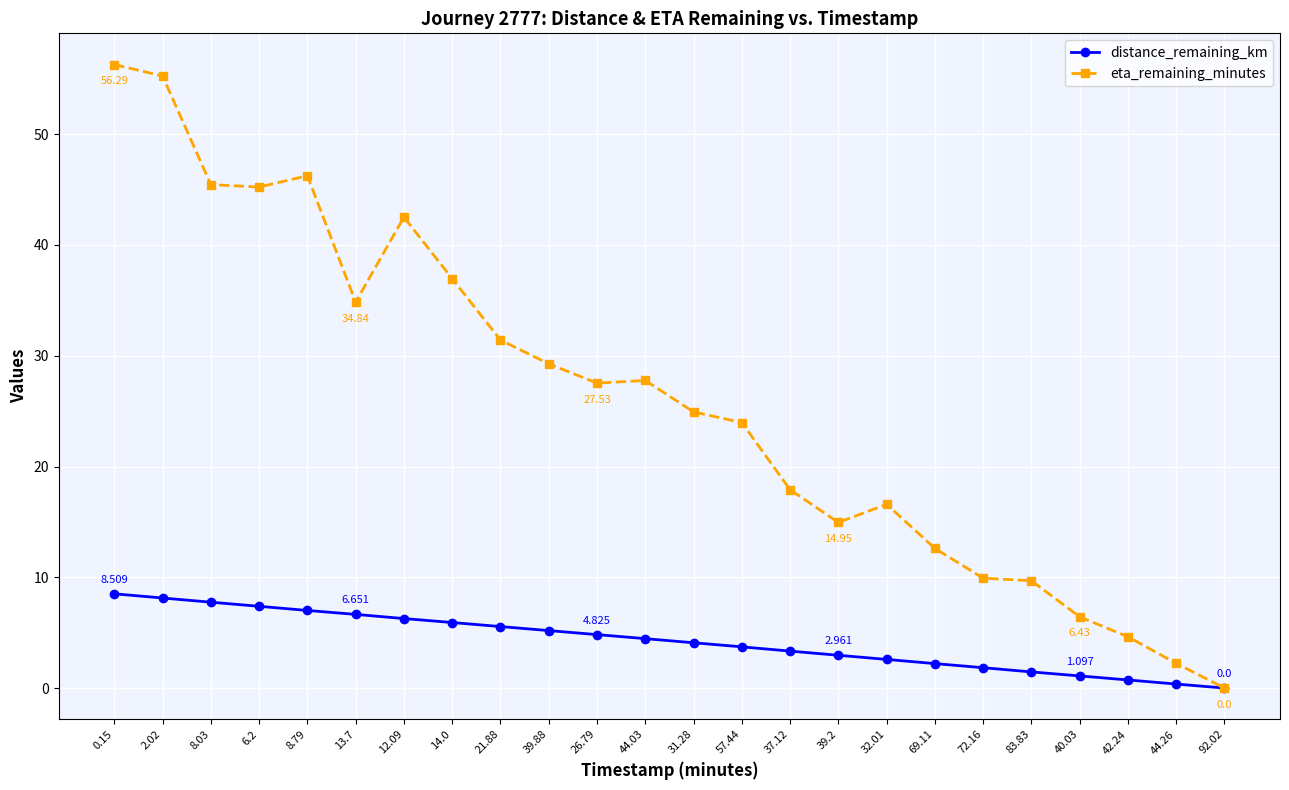

The value of eta_remaining_minutes at 8.79 is 46.2. True or false?

True